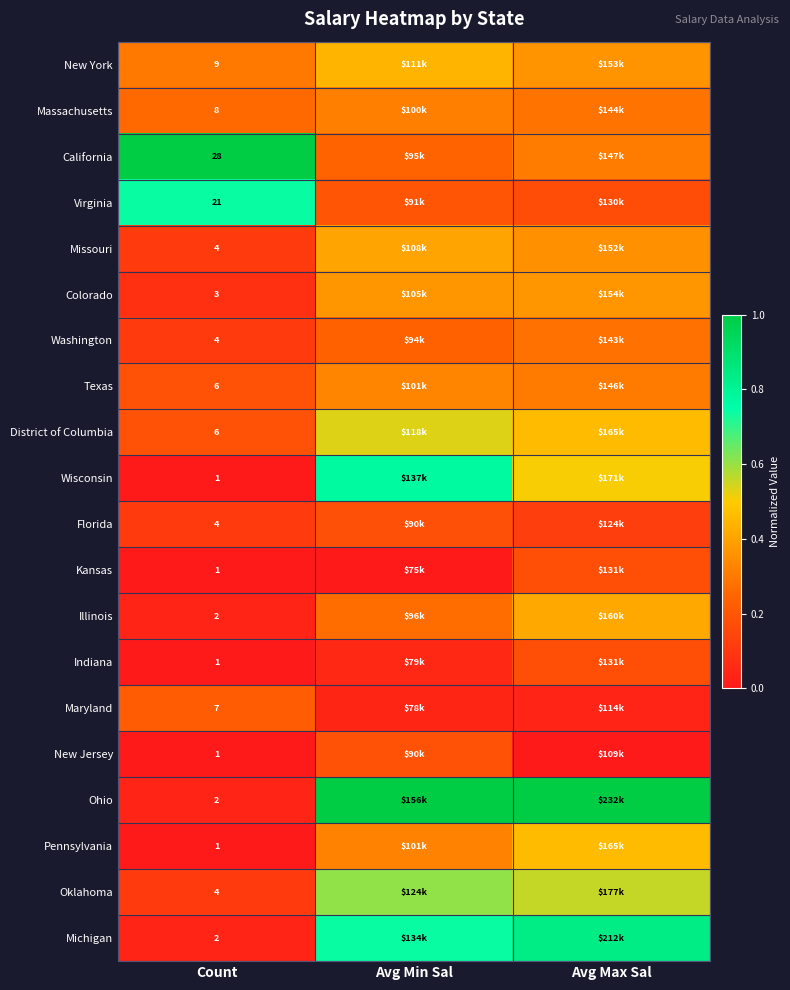

True or false: New Jersey has a value of -0.1 at Avg Max Sal.

False